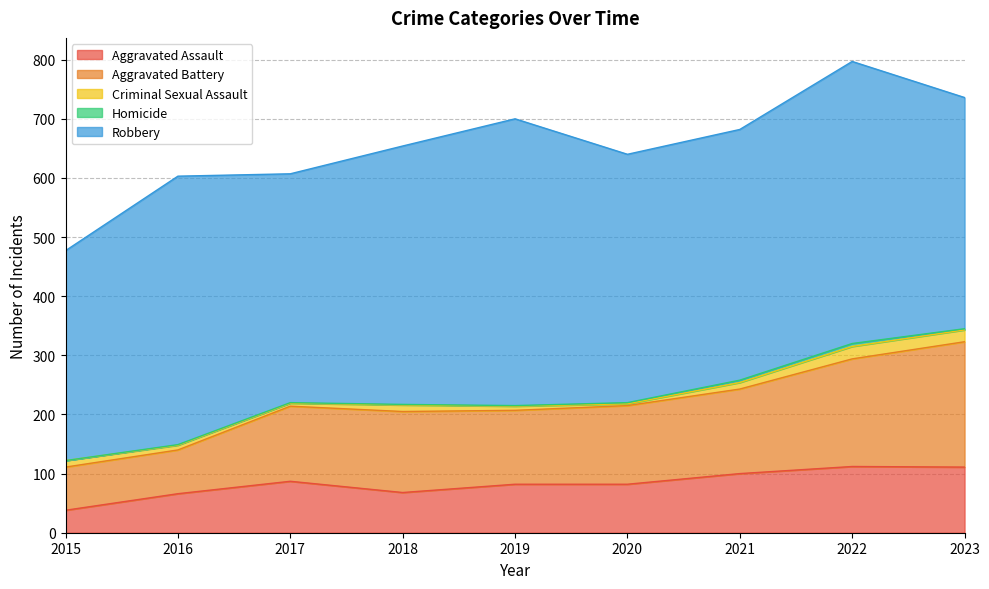

How many series are shown in this chart?

5